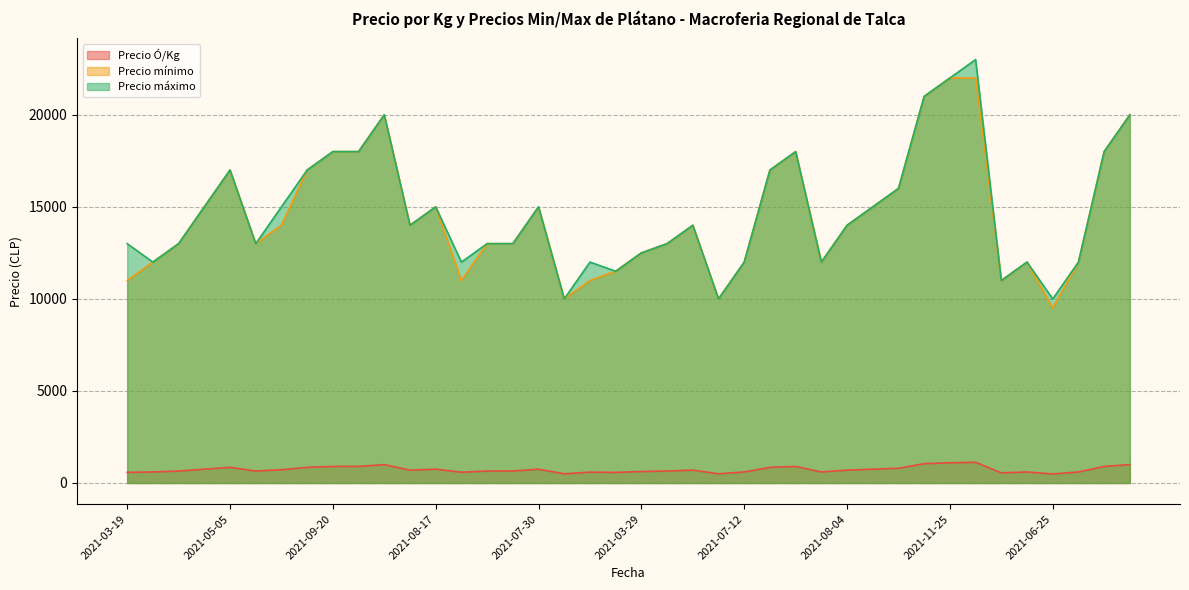

What are all the series names shown in the legend?

Precio Ó/Kg, Precio mínimo, Precio máximo